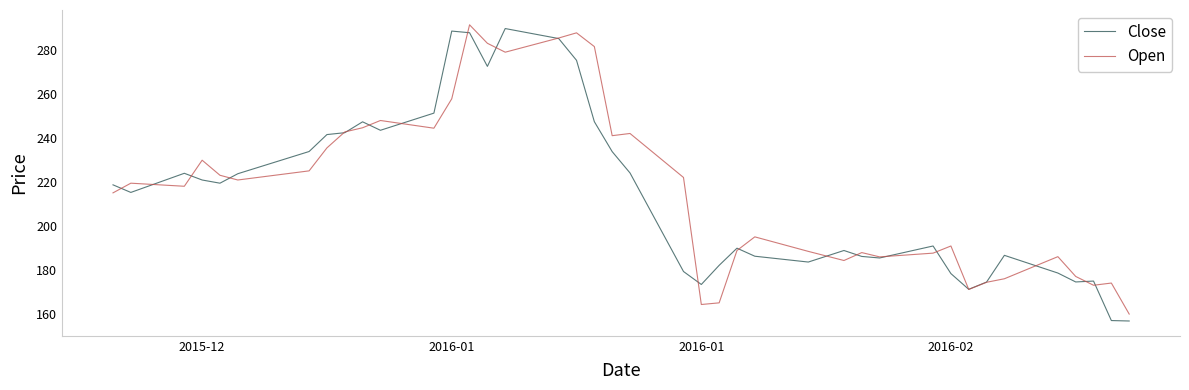

What is the maximum value for Open?

291.4